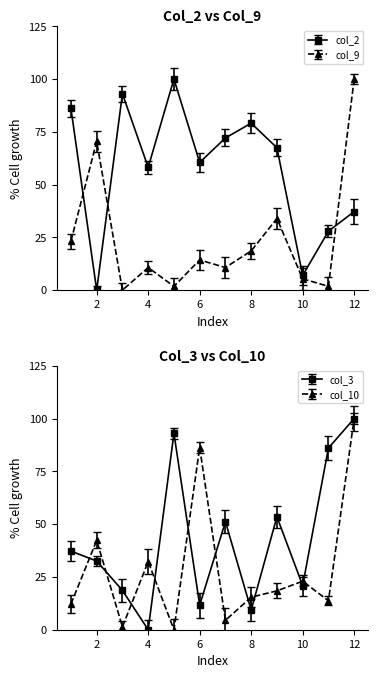

What is the value of the col_9 point at the 8th from the left?

18.6